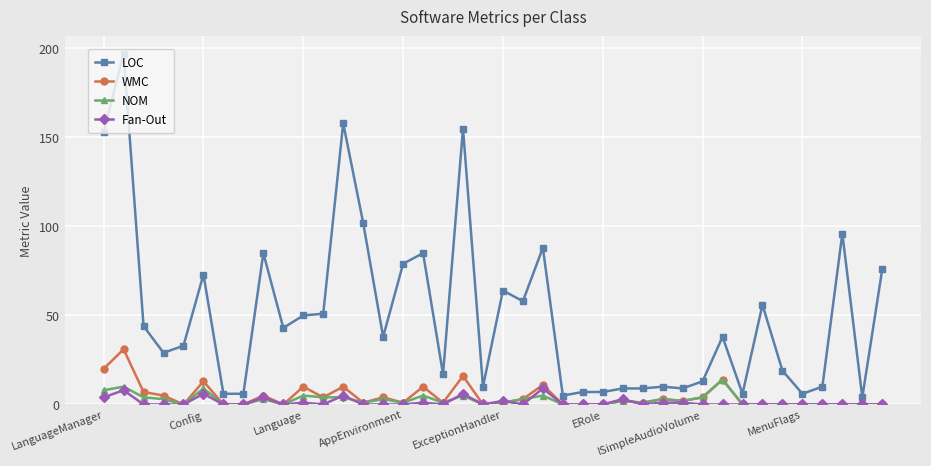

Which series has the largest total across all categories?

LOC